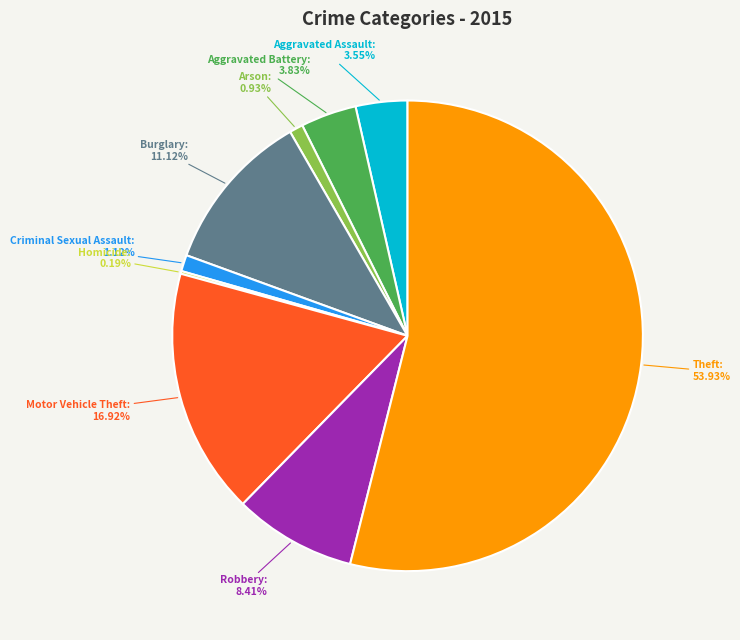

Do Burglary and Criminal Sexual Assault together represent more than half of the pie?

No